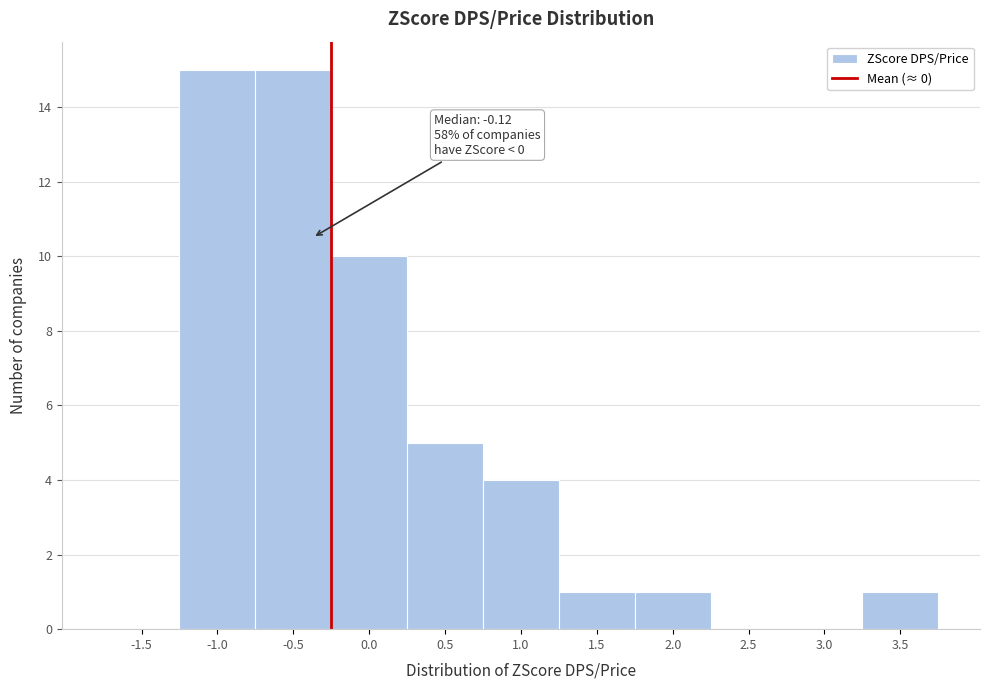

Reading left to right, list all the values displayed in this chart.

-1.5=0	-1.0=15	-0.5=15	0.0=10	0.5=5	1.0=4	1.5=1	2.0=1	2.5=0	3.0=0	3.5=1